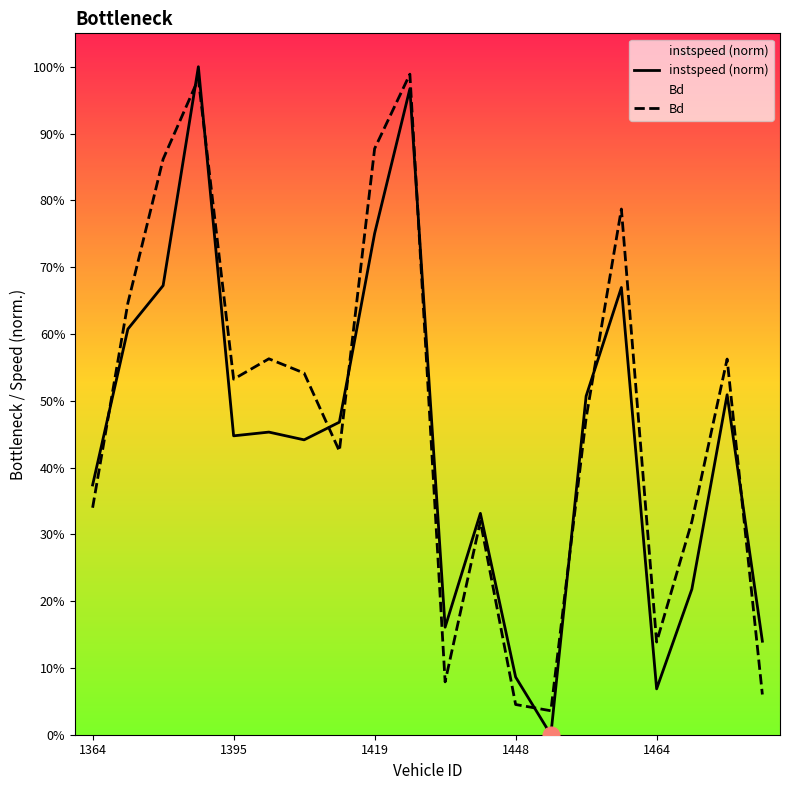

Reading left to right, extract all data points from this chart.

instspeed (norm): 0.4	0.6	0.7	1.0	0.4	0.5	0.4	0.5	0.8	1.0	0.2	0.3	0.1	0.0	0.5	0.7	0.1	0.2	0.5	0.1
Bd: 0.3	0.6	0.9	1.0	0.5	0.6	0.5	0.4	0.9	1.0	0.1	0.3	0.0	0.0	0.5	0.8	0.1	0.3	0.6	0.1